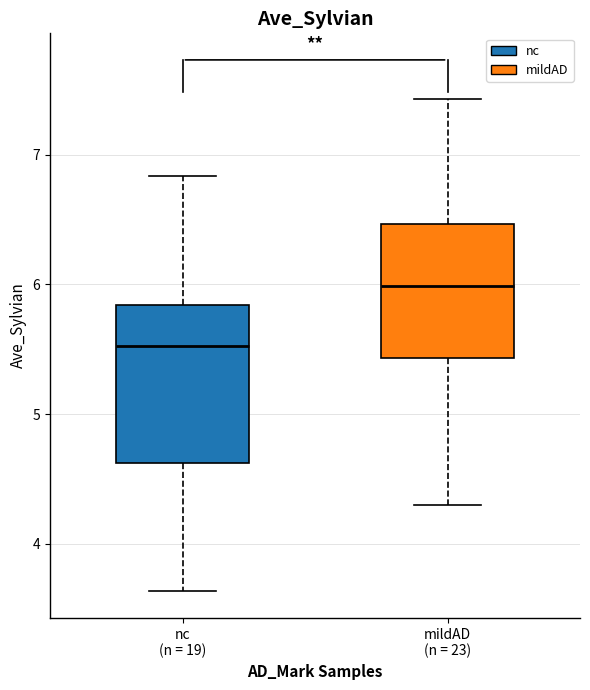

Where does the lower whisker of the box for nc (n = 19) end on the y-axis? The values are not printed on the chart, so give them approximately, as read against the axis.

3.6